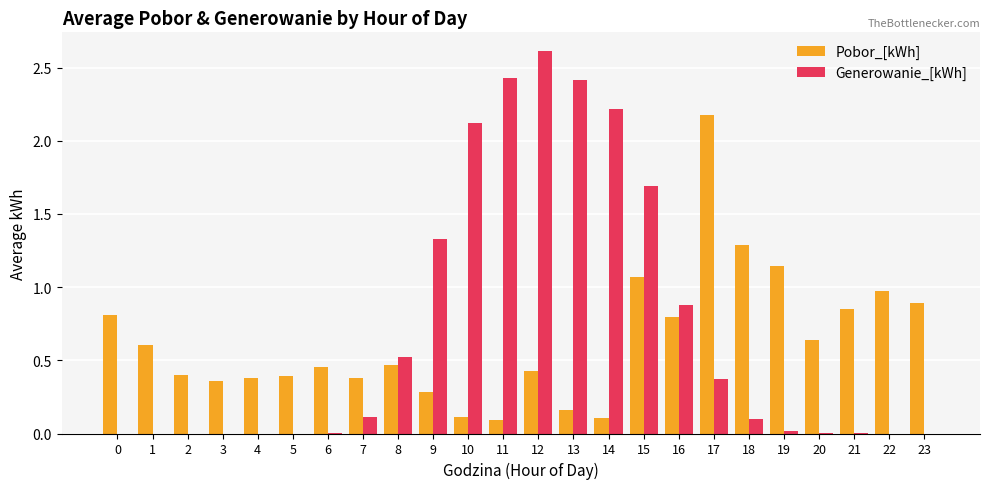

At which category is the sum across all series the highest?

12